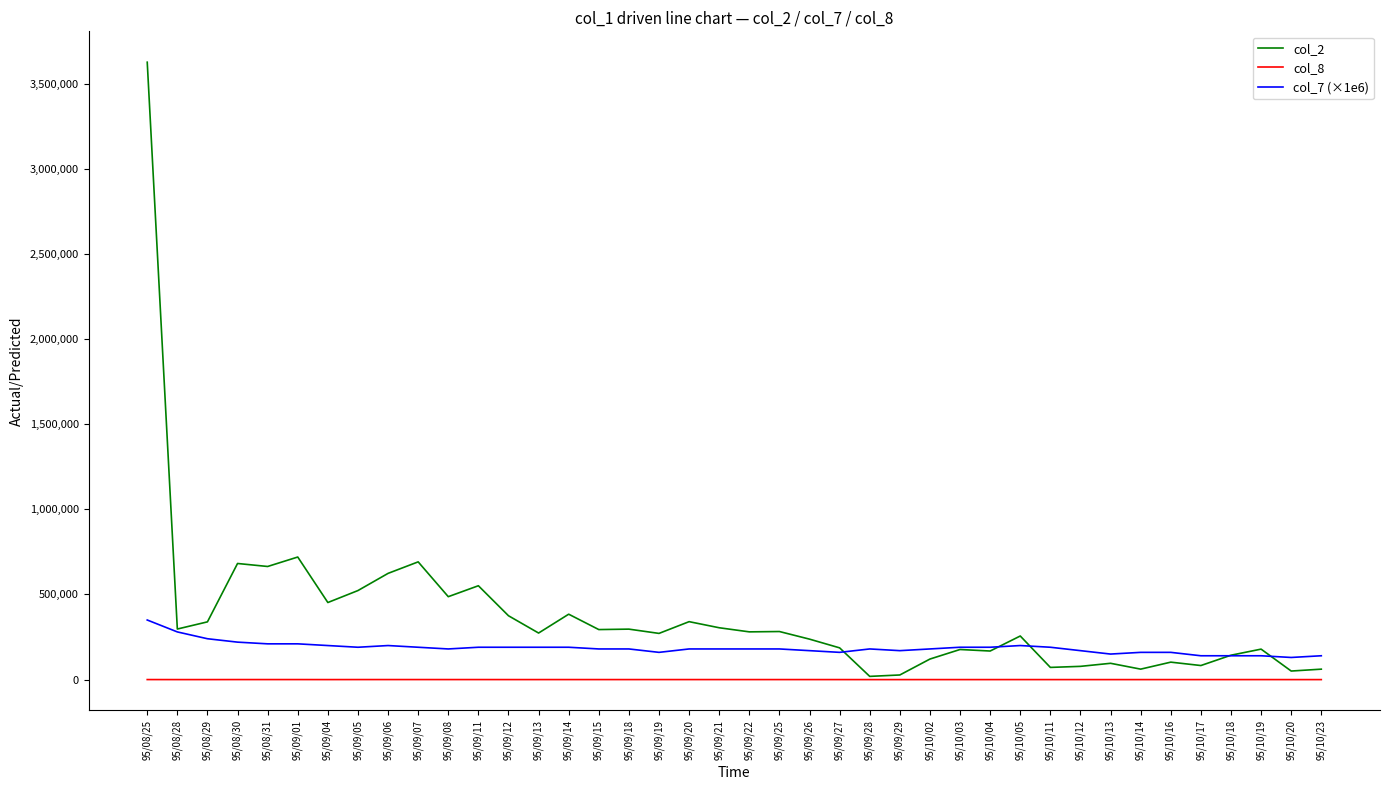

At which category does the chart reach its peak across all series?

95/08/25